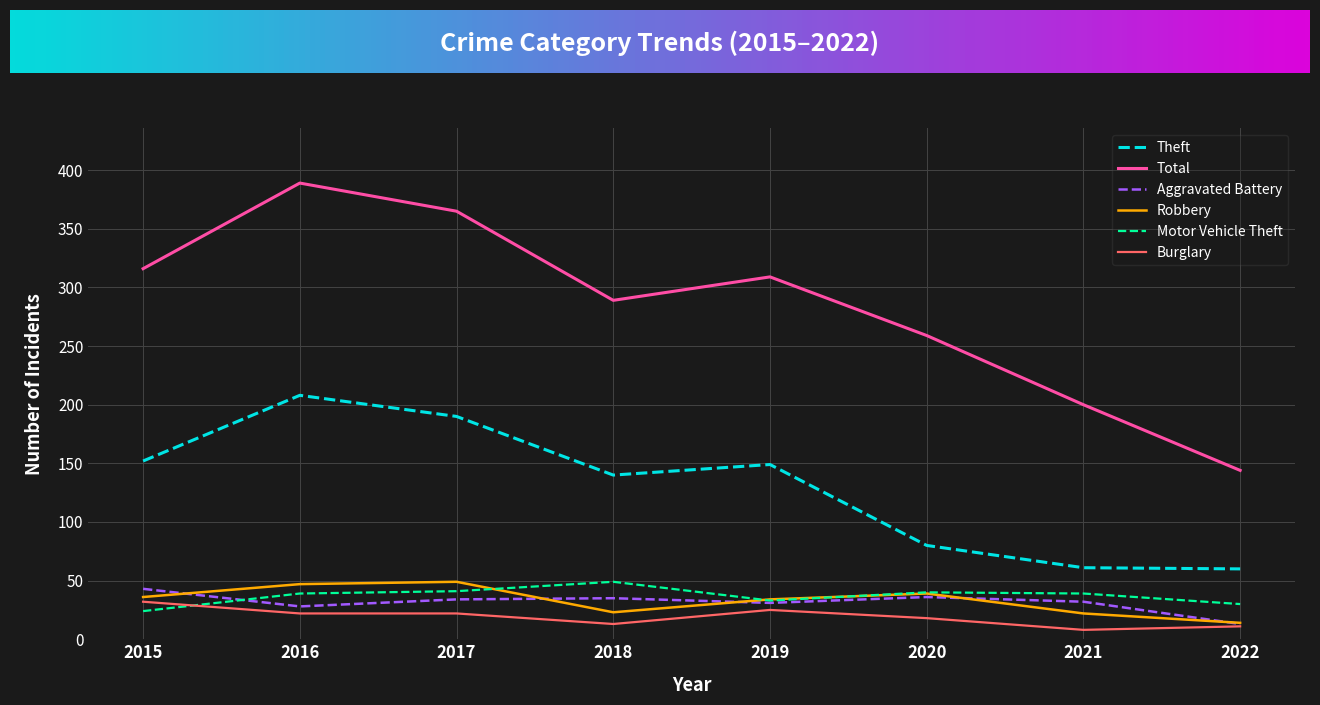

What are all the series names shown in the legend?

Theft, Total, Aggravated Battery, Robbery, Motor Vehicle Theft, Burglary